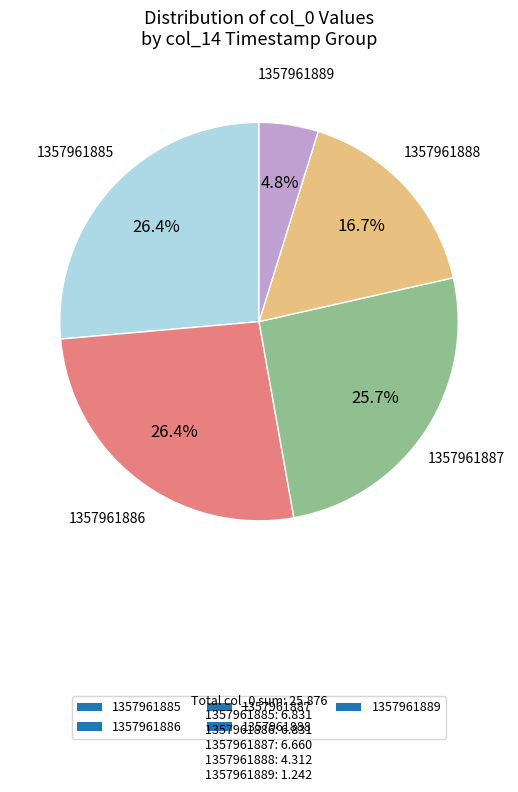

Does 1357961887 represent more than half of the total?

No